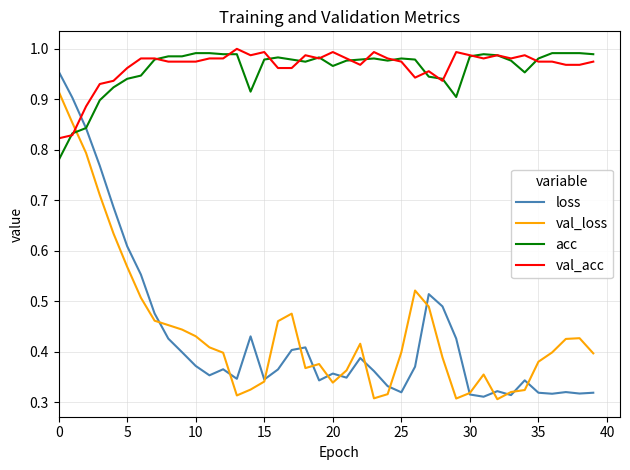

Which series has the widest spread of values?

loss